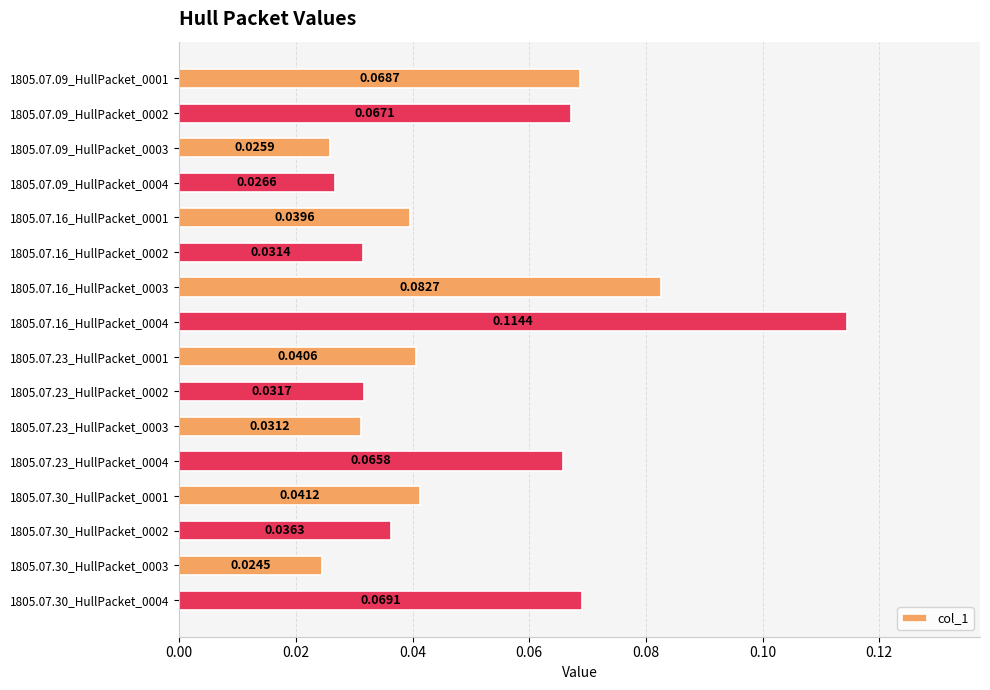

List the labels in order of value, largest first.

1805.07.16_HullPacket_0004, 1805.07.16_HullPacket_0003, 1805.07.30_HullPacket_0004, 1805.07.09_HullPacket_0001, 1805.07.09_HullPacket_0002, 1805.07.23_HullPacket_0004, 1805.07.30_HullPacket_0001, 1805.07.23_HullPacket_0001, 1805.07.16_HullPacket_0001, 1805.07.30_HullPacket_0002, 1805.07.23_HullPacket_0002, 1805.07.16_HullPacket_0002, 1805.07.23_HullPacket_0003, 1805.07.09_HullPacket_0004, 1805.07.09_HullPacket_0003, 1805.07.30_HullPacket_0003